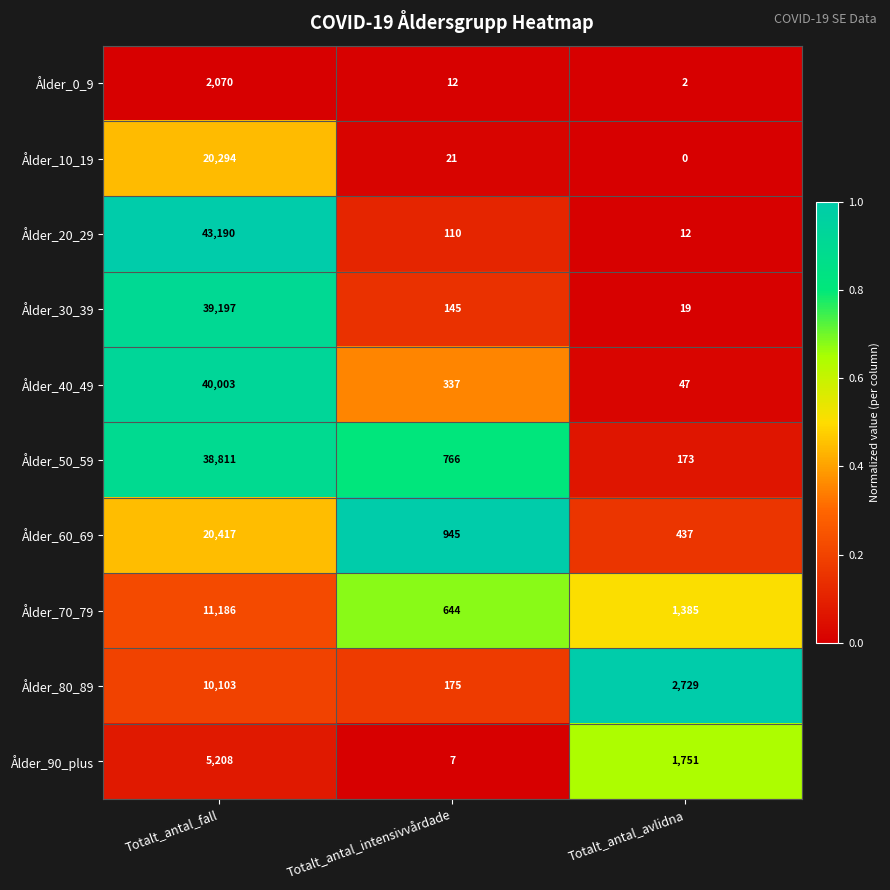

Between Totalt_antal_fall and Totalt_antal_avlidna, which series saw the biggest shift?

Ålder_20_29